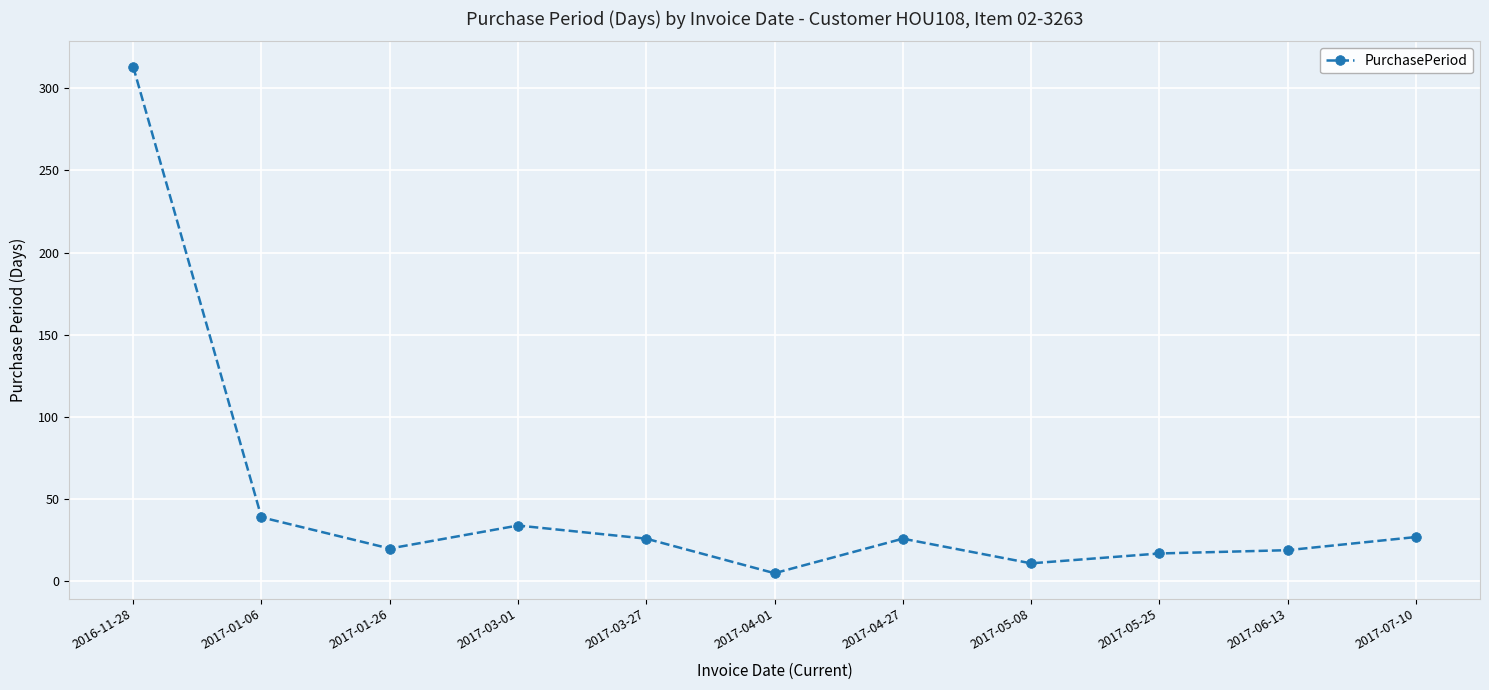

Count the number of data series in this chart.

1